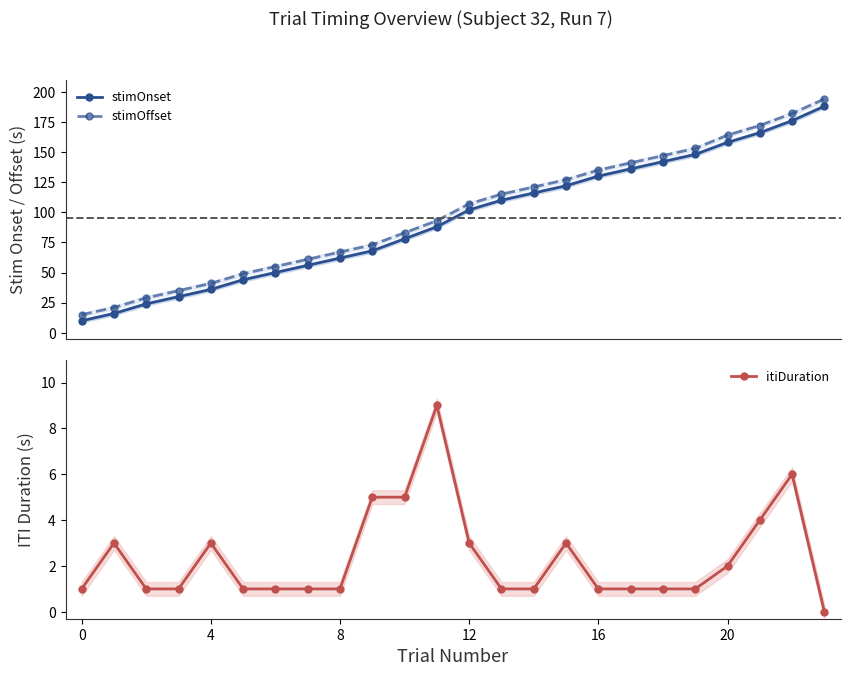

Is the value of itiDuration at 17 greater than the value of stimOffset at 8?

No